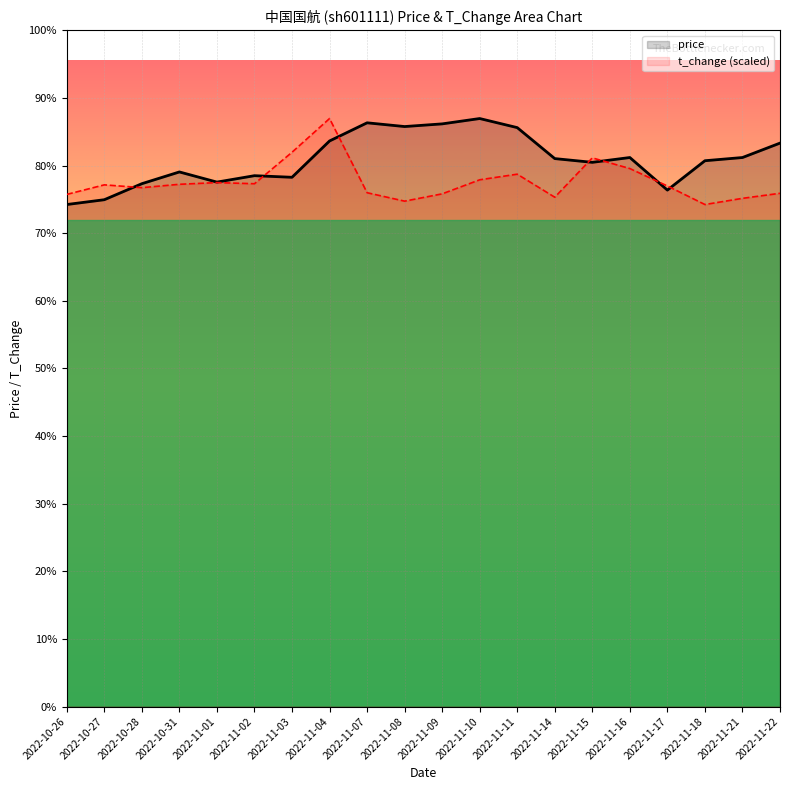

Which series has the largest total across all categories?

price